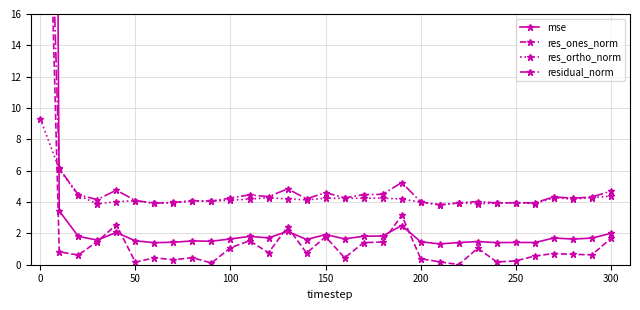

What is the maximum value for res_ortho_norm?

9.3